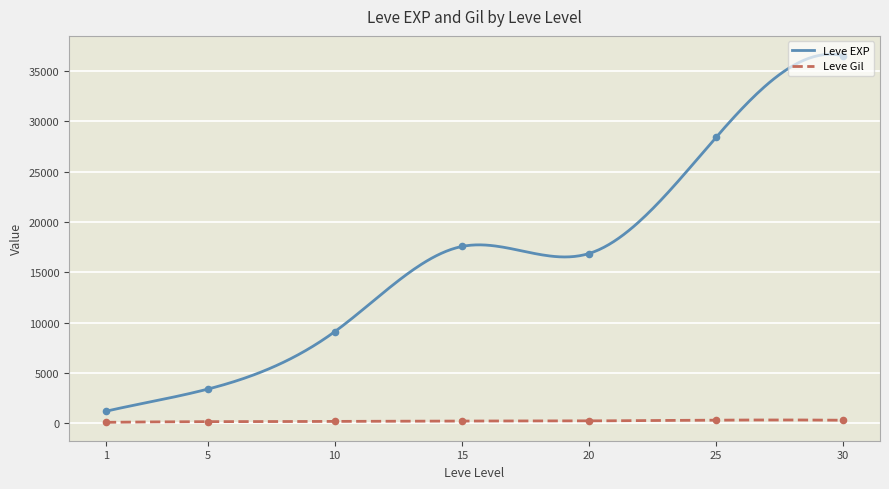

Which series has the largest total across all categories?

Leve EXP